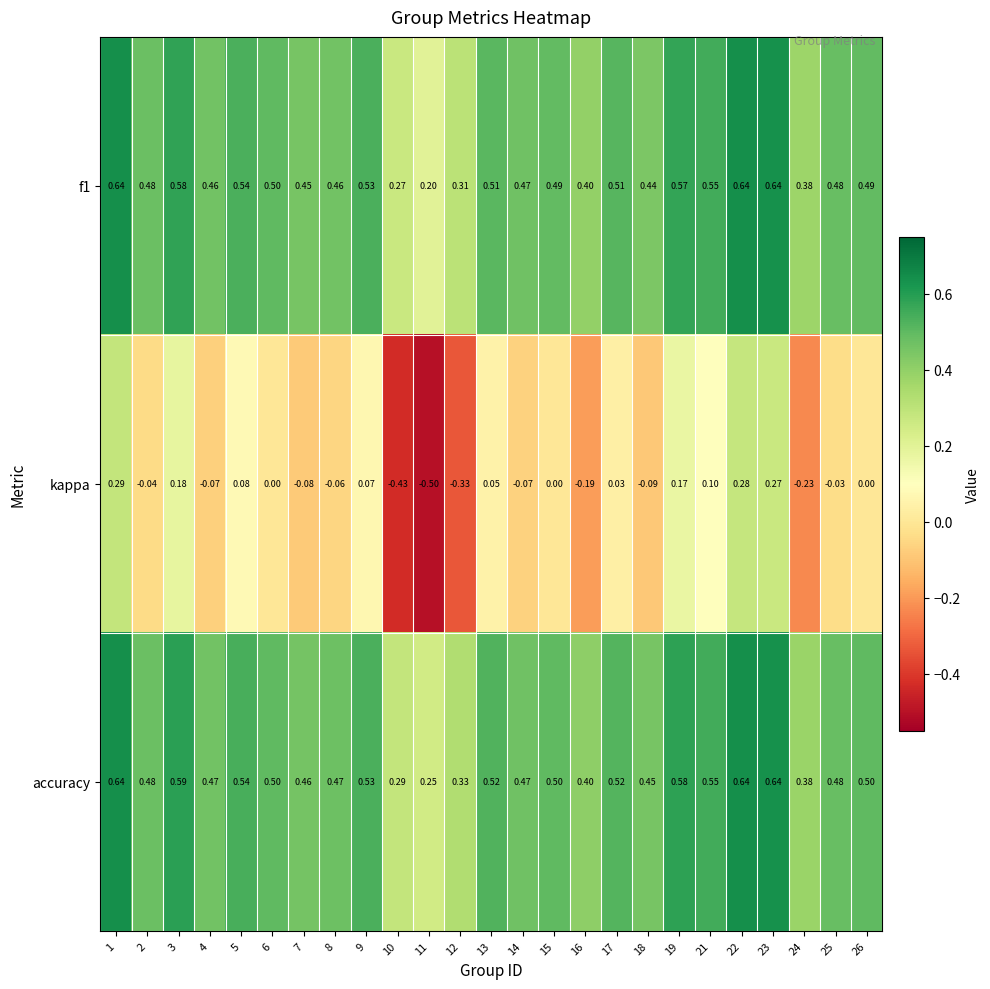

Which series has the largest range (max minus min)?

kappa